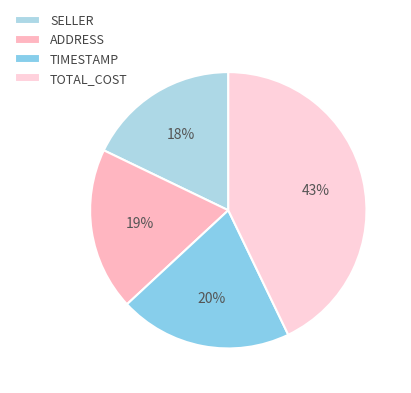

To the nearest percent, what portion does TIMESTAMP represent?

20%